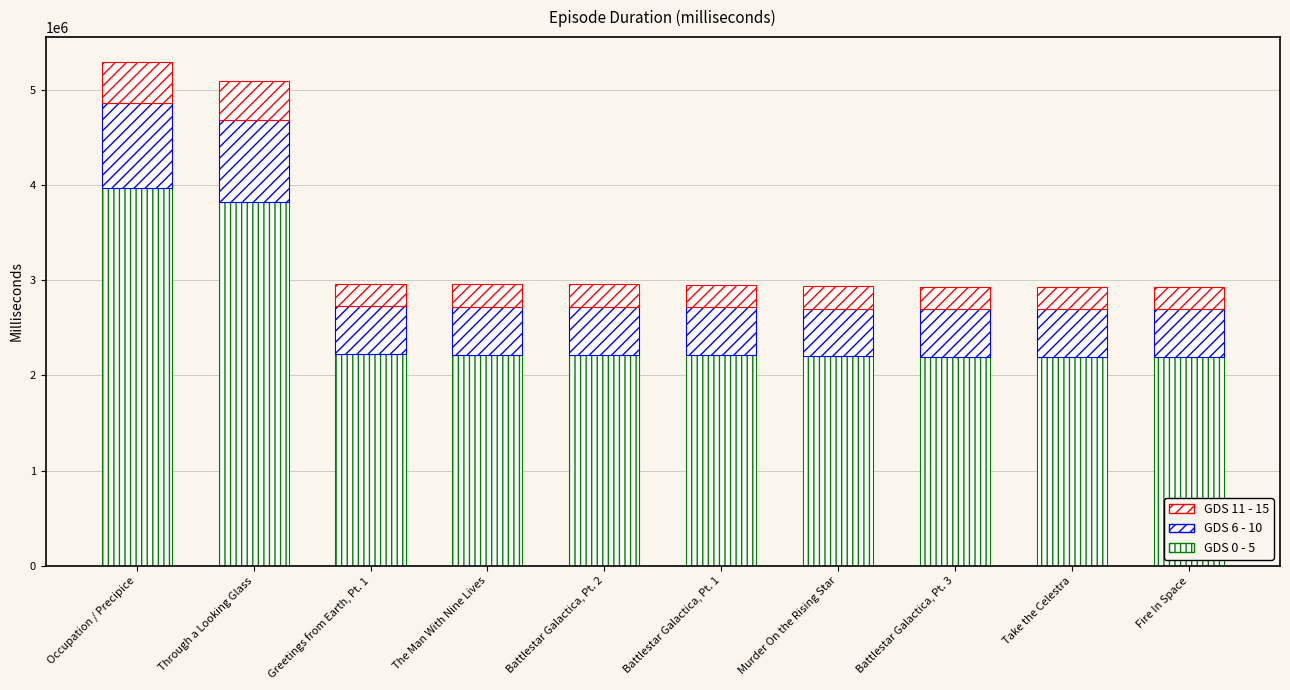

How many data points in GDS 0 - 5 are less than 2217060?

5